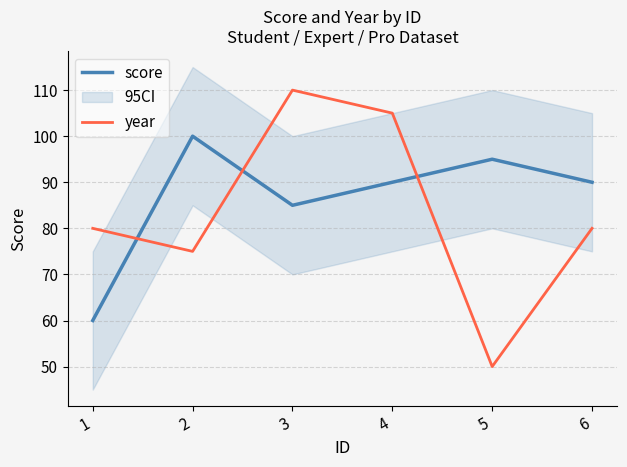

How many times do year and score cross each other?

3